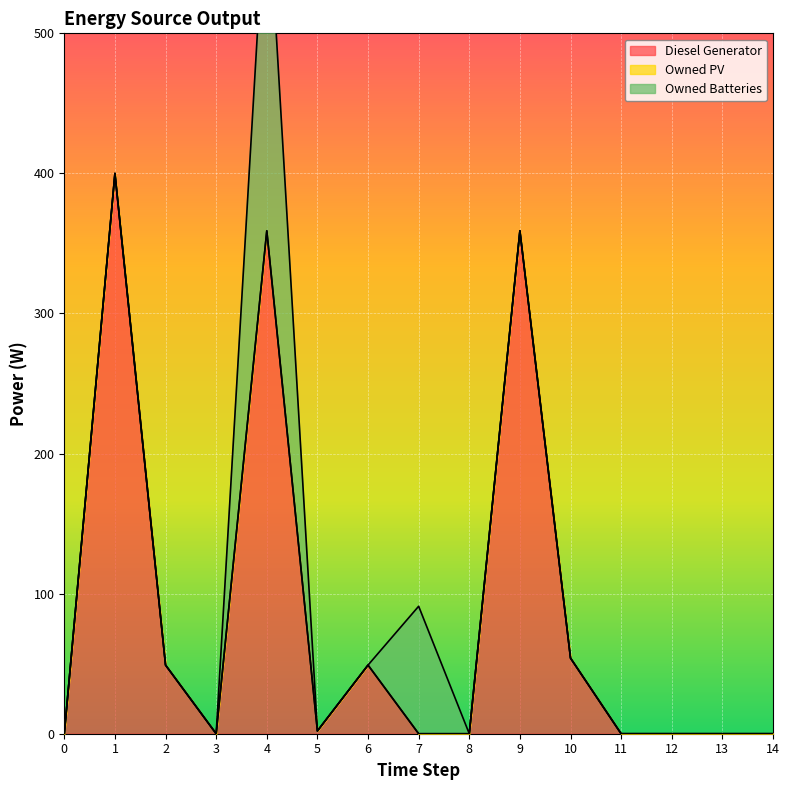

What is the highest value of the Diesel Generator series?

400.0